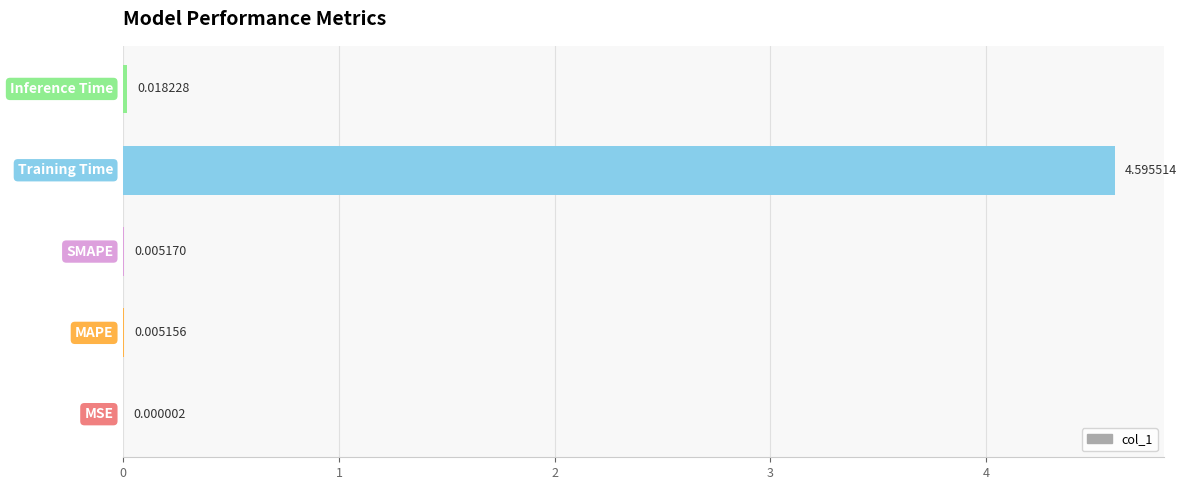

What is the sum of all values?

4.6